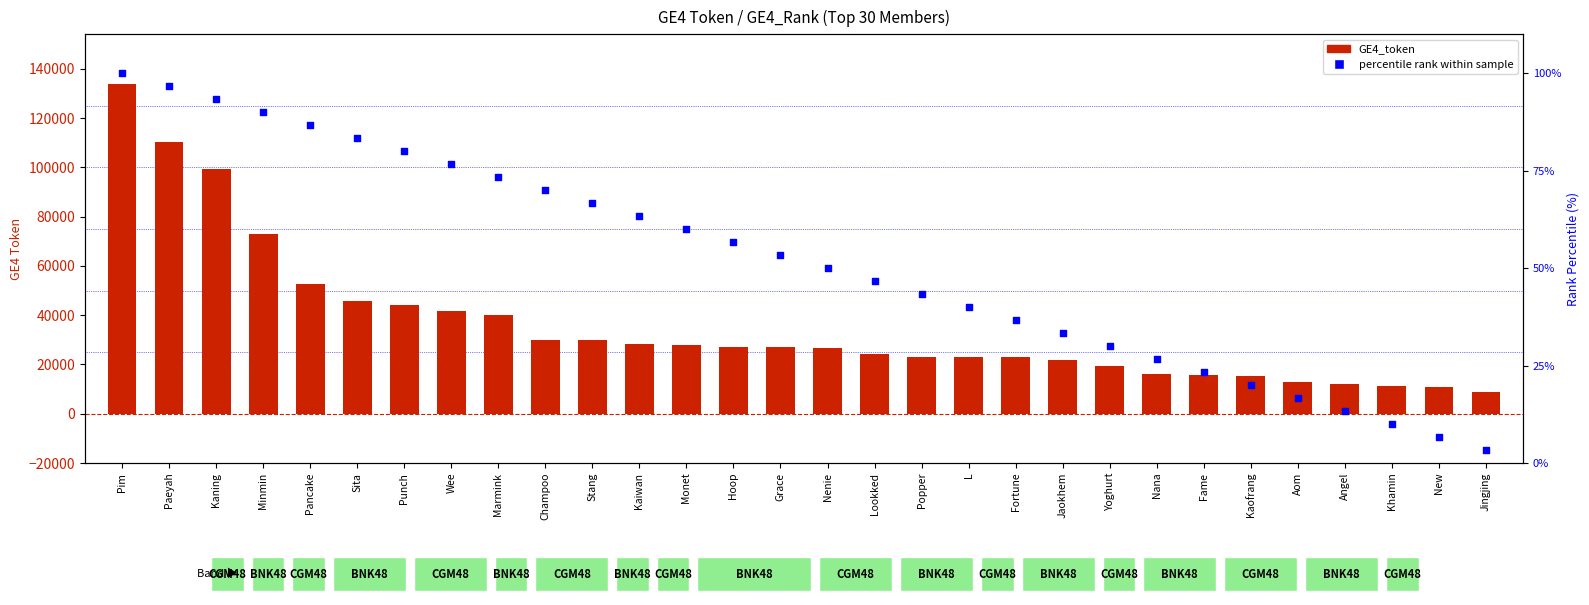

What is the total value across all series at Pancake?

52676.4